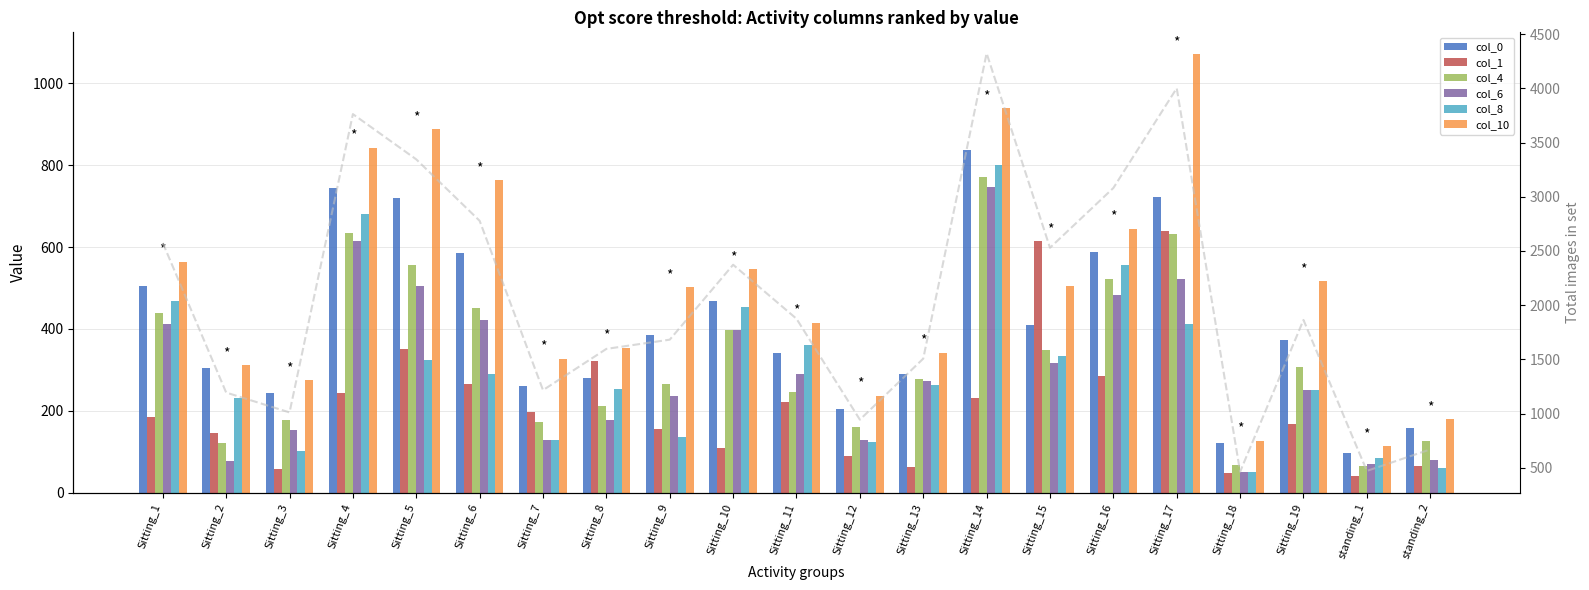

Which series has the largest total across all categories?

col_10